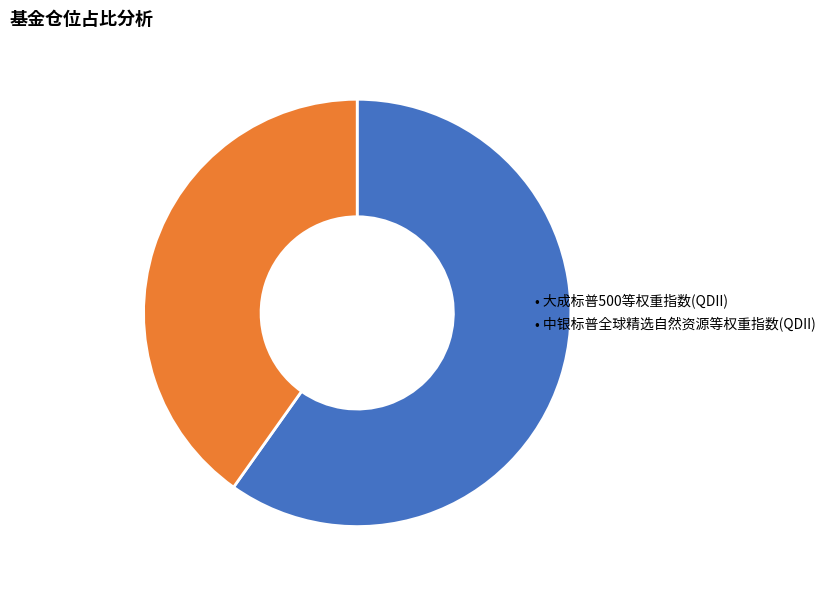

Is there any slice that represents more than half of the pie?

Yes